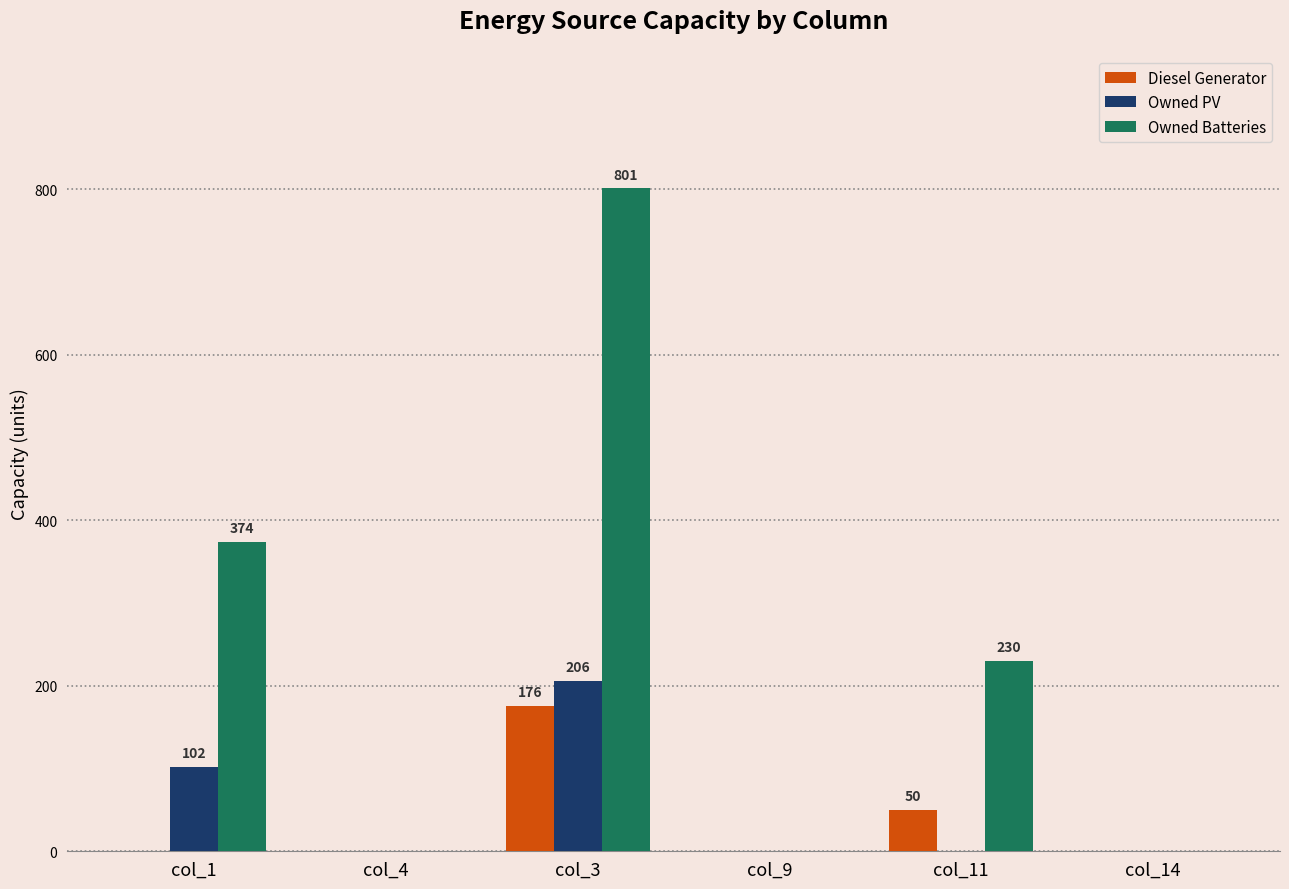

The Diesel Generator series shows 61 at col_14. True or false?

False